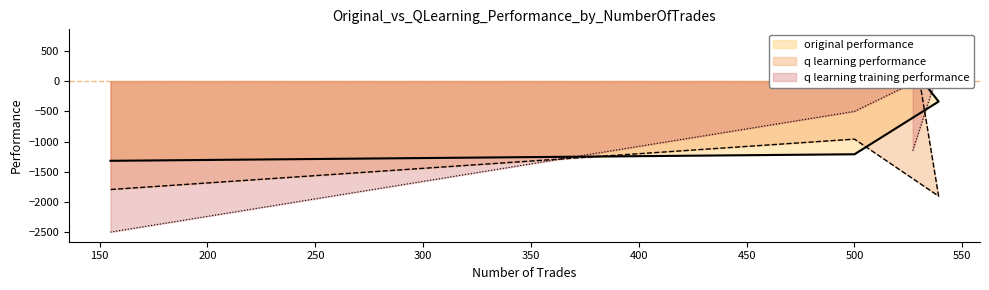

Does the chart display data point markers on the line(s)?

No